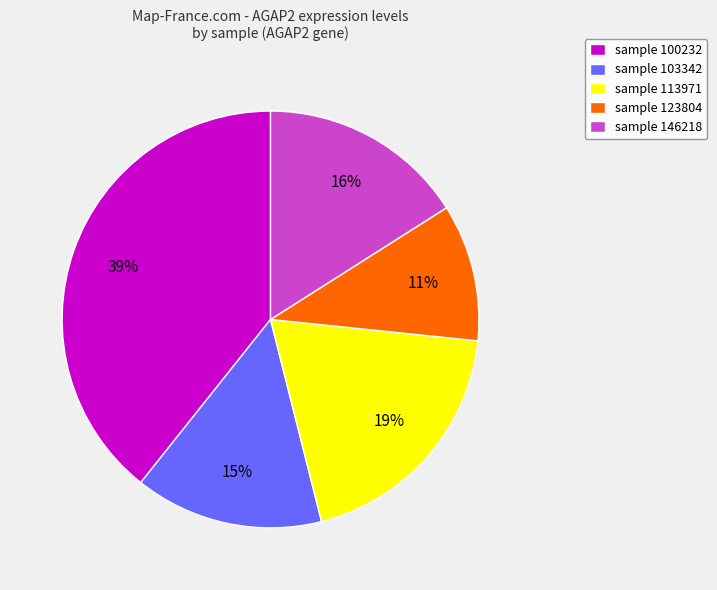

How many slices are in this pie chart?

5